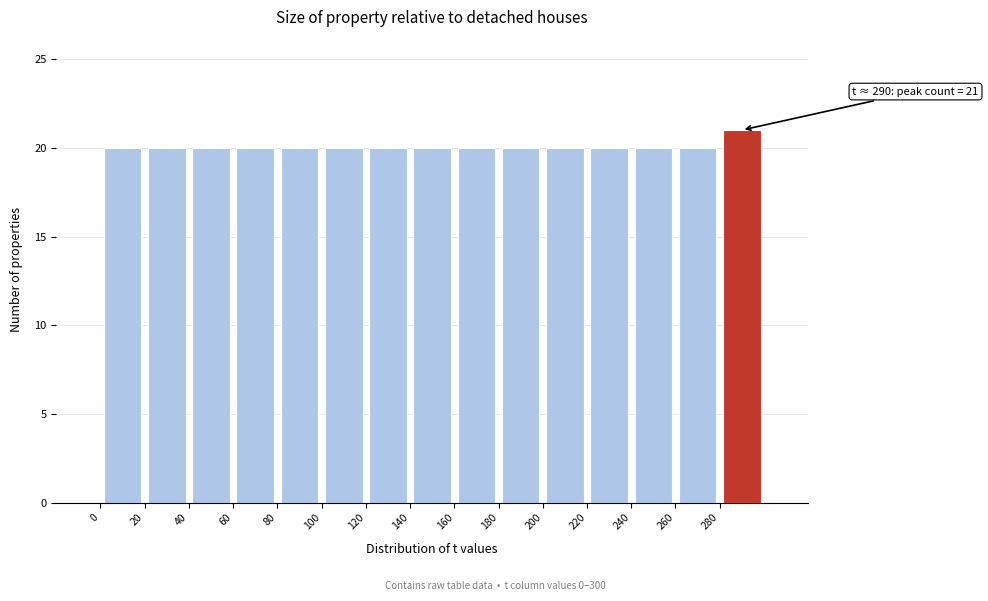

Over which range of the x-axis is the bar tallest?

280 to 300